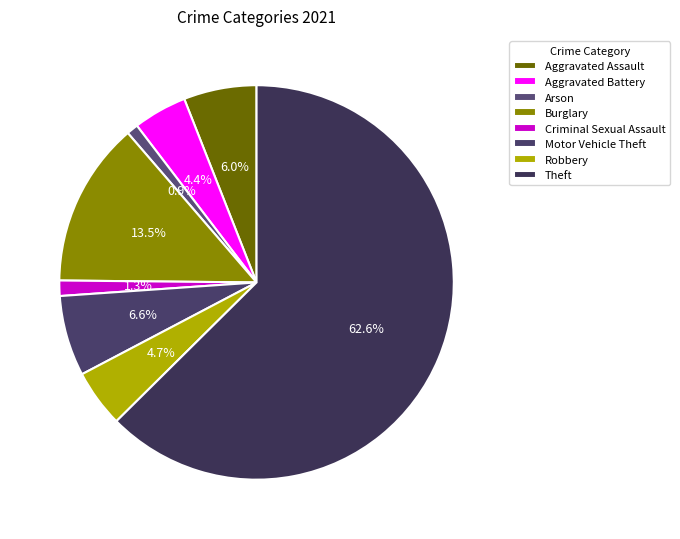

To the nearest percent, what is the difference between the largest and smallest slice percentages?

62%